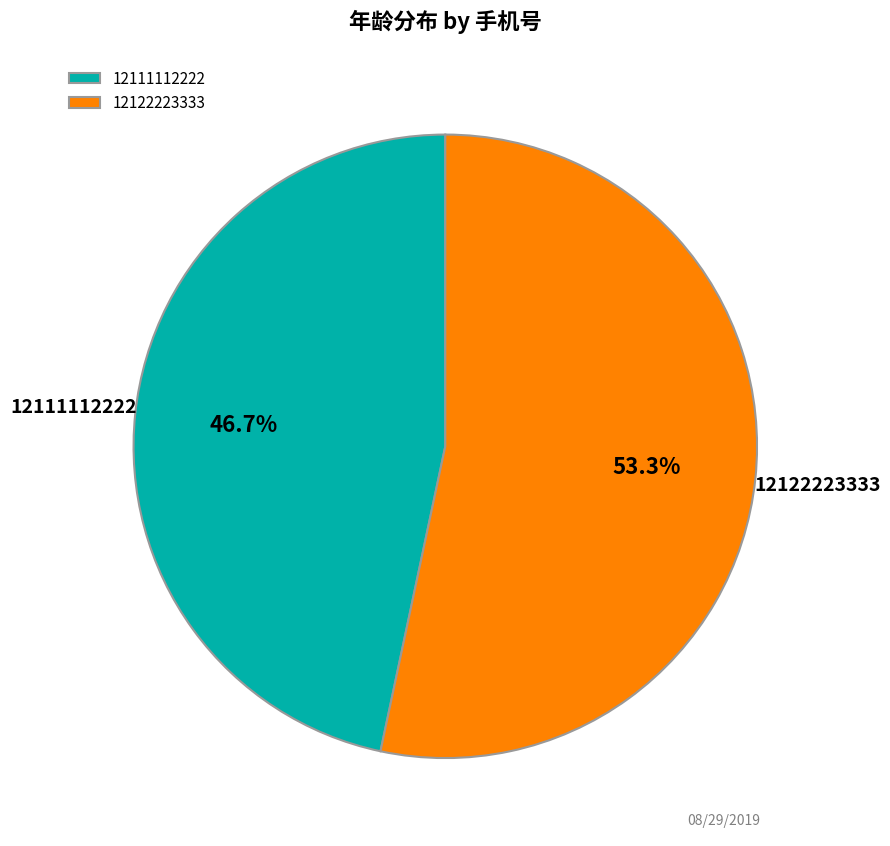

Which category has the smallest portion of the pie?

12111112222